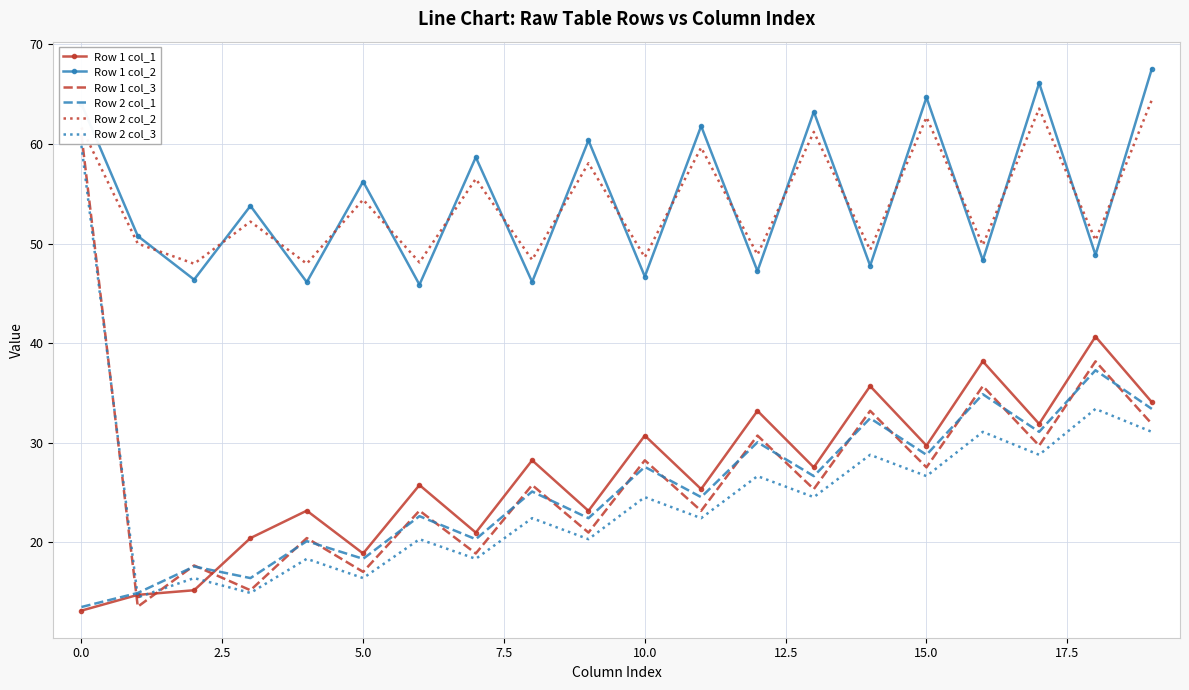

True or false: Row 2 col_2 has a value of 110.0 at 15.0.

False